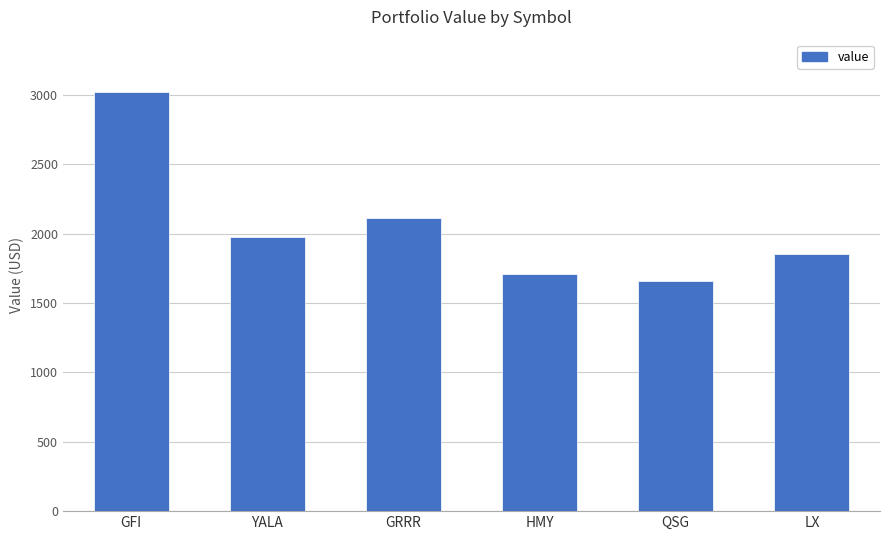

Is it true that the value at GRRR is 3015.3?

False